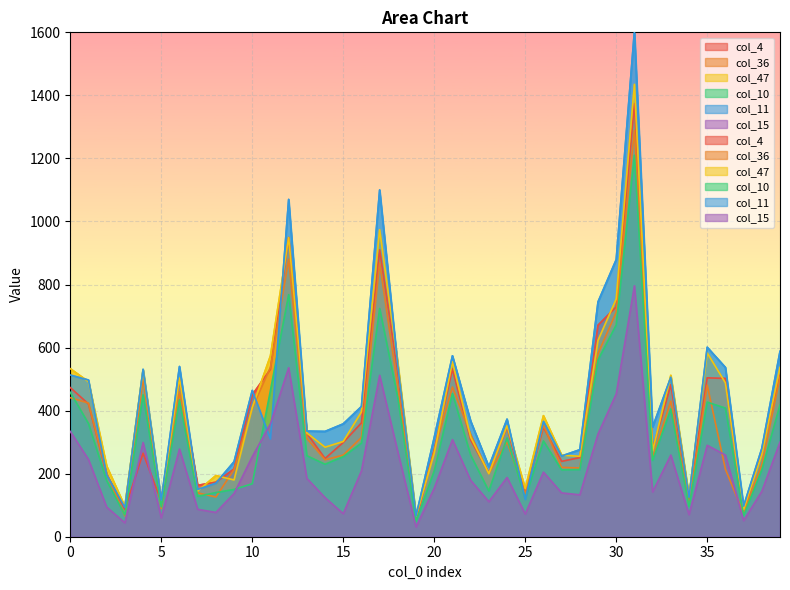

What is the average value of the col_4 series?

385